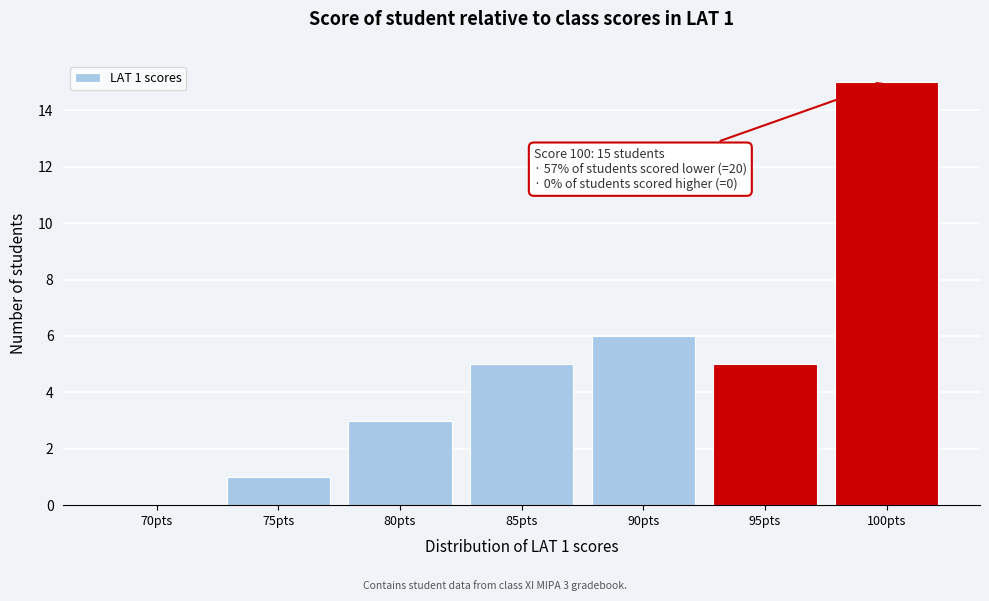

Reading left to right, extract all data points from this chart.

70pts=0	75pts=1	80pts=3	85pts=5	90pts=6	95pts=5	100pts=15